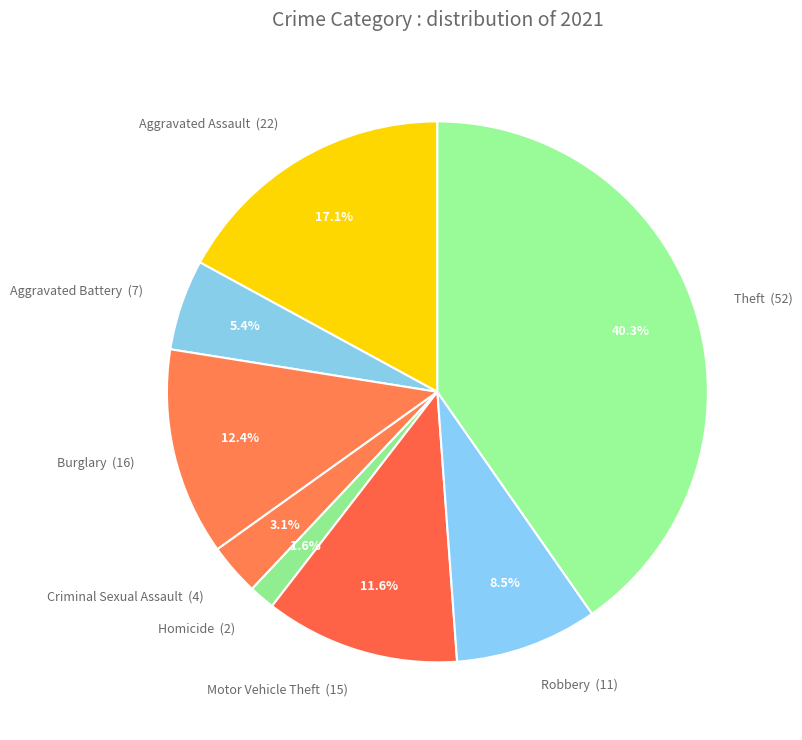

Count the number of slices in the pie.

8